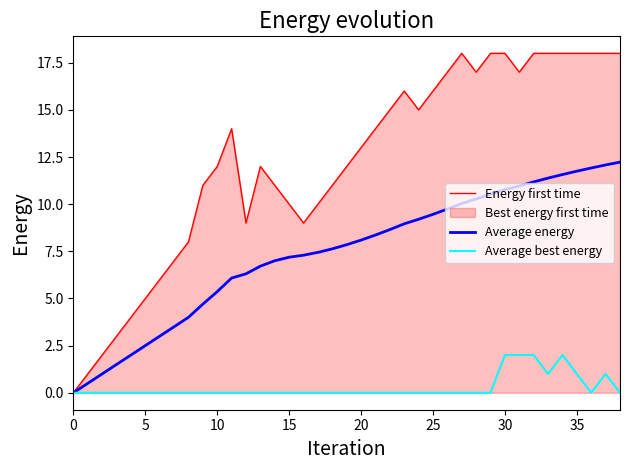

Which category has the highest value across all series?

27